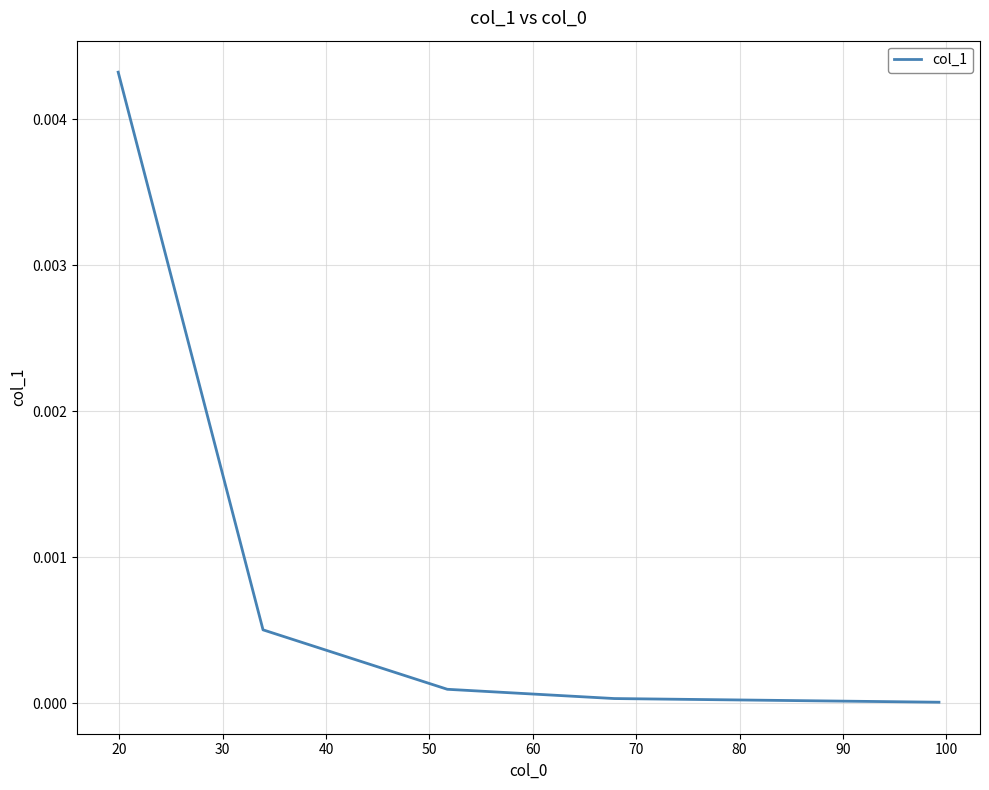

True or false: there are more than 1 points higher than both neighbors.

False